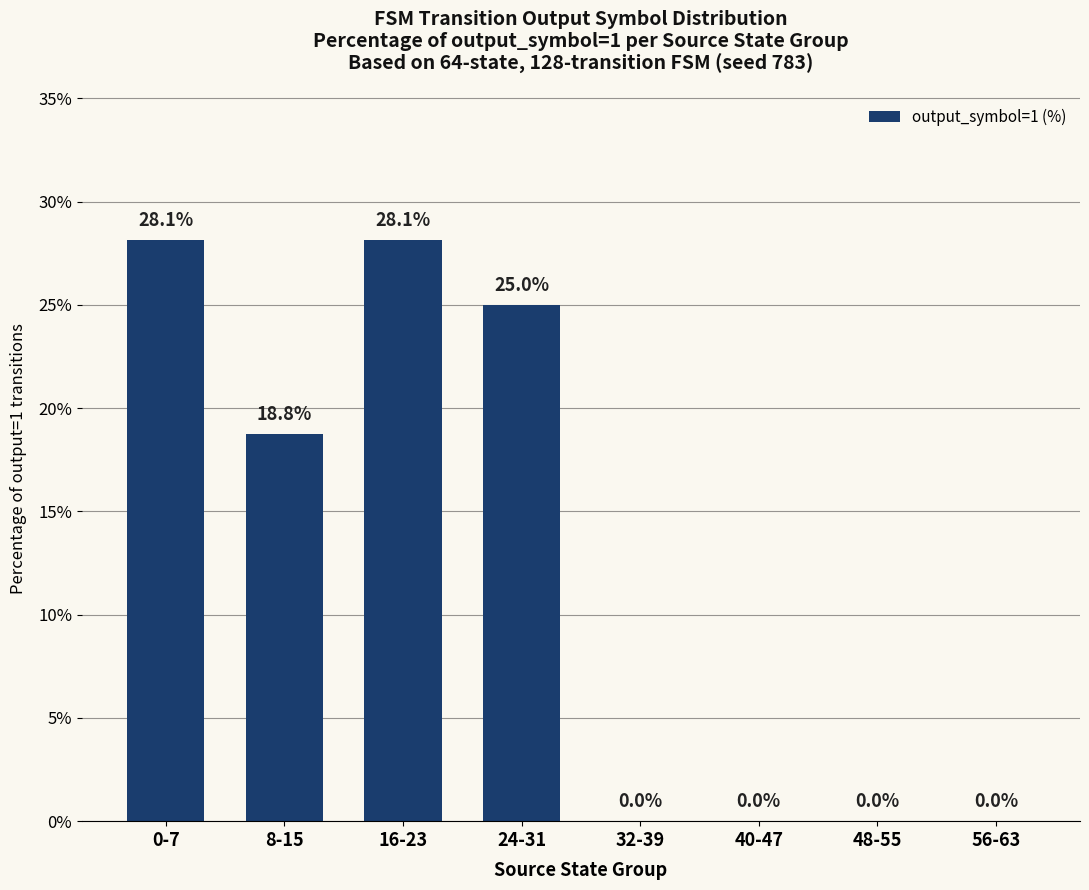

What is the change in value from 16-23 to 32-39?

-28.1